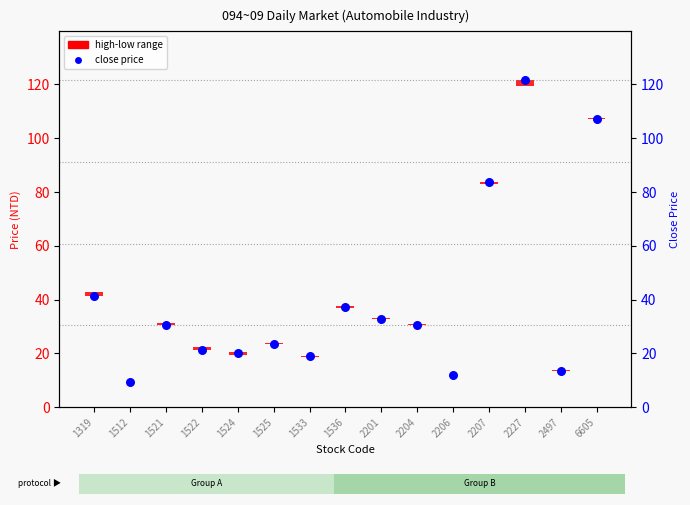

Which series has the widest spread of Y values?

close price